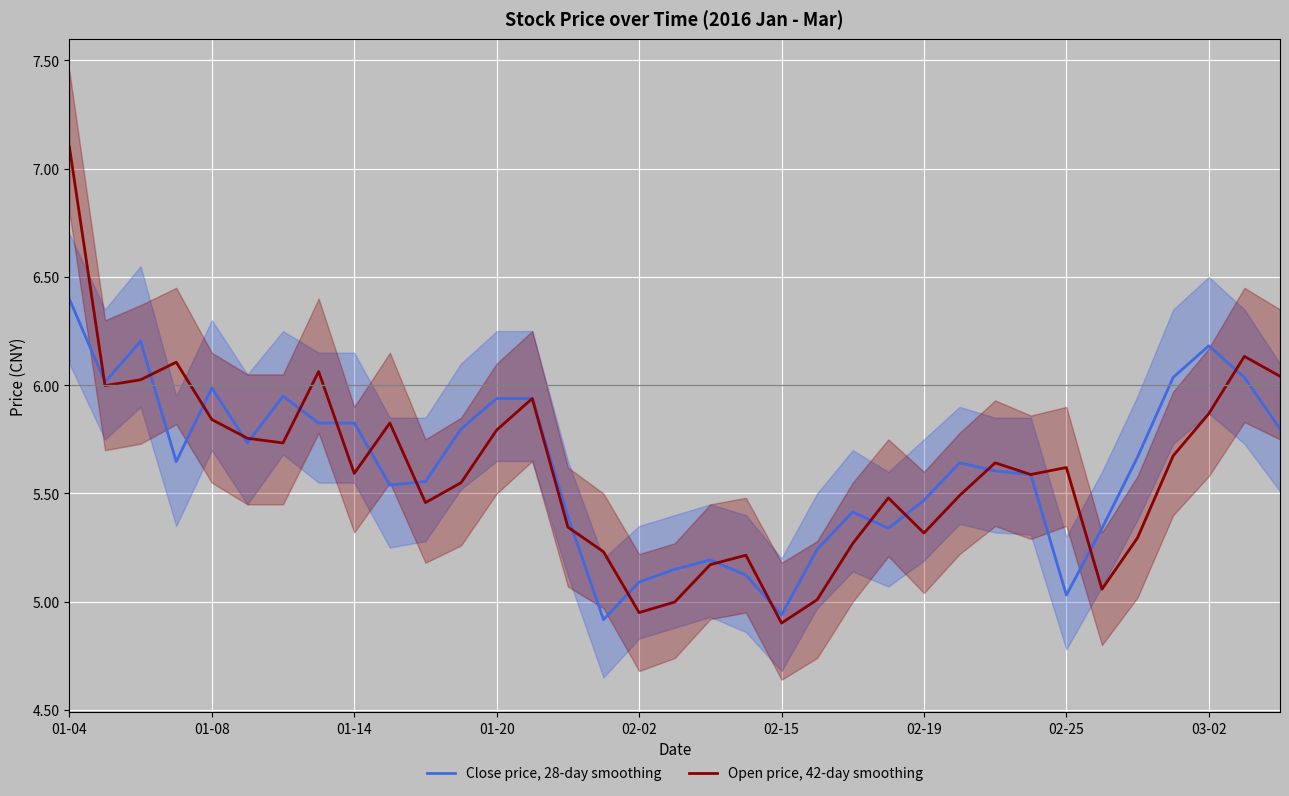

What is the minimum value shown in the chart?

4.9